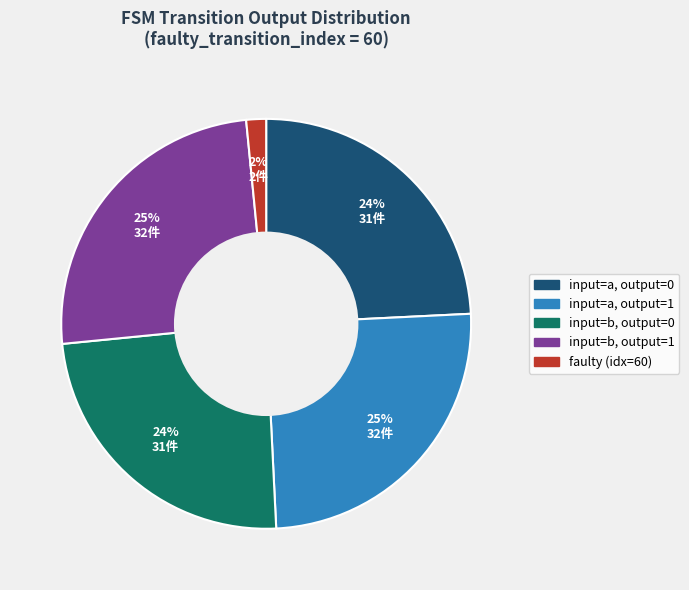

Count the number of slices in the pie.

5